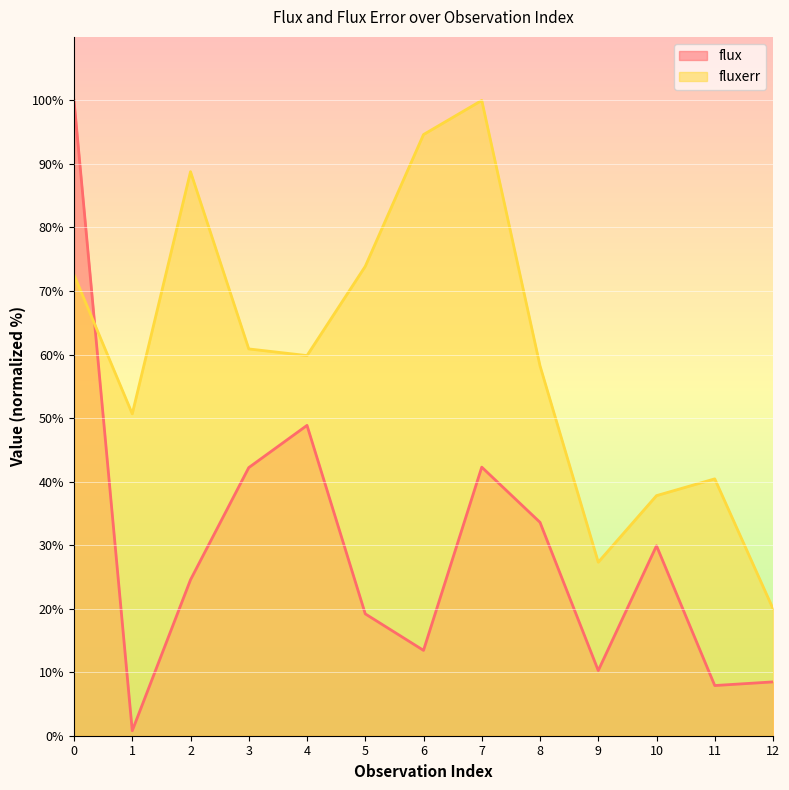

How many lines are shown in the chart?

2